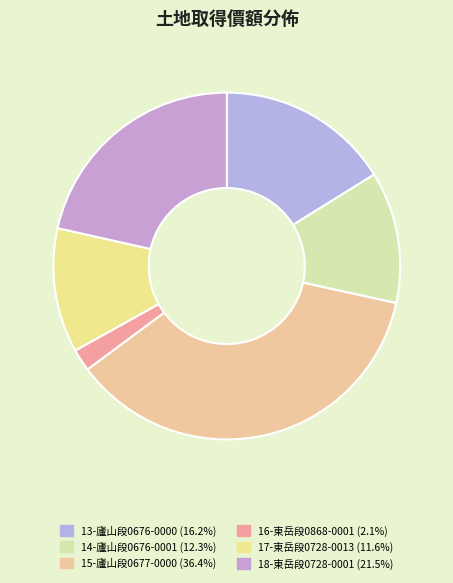

How many segments does this pie chart have?

6